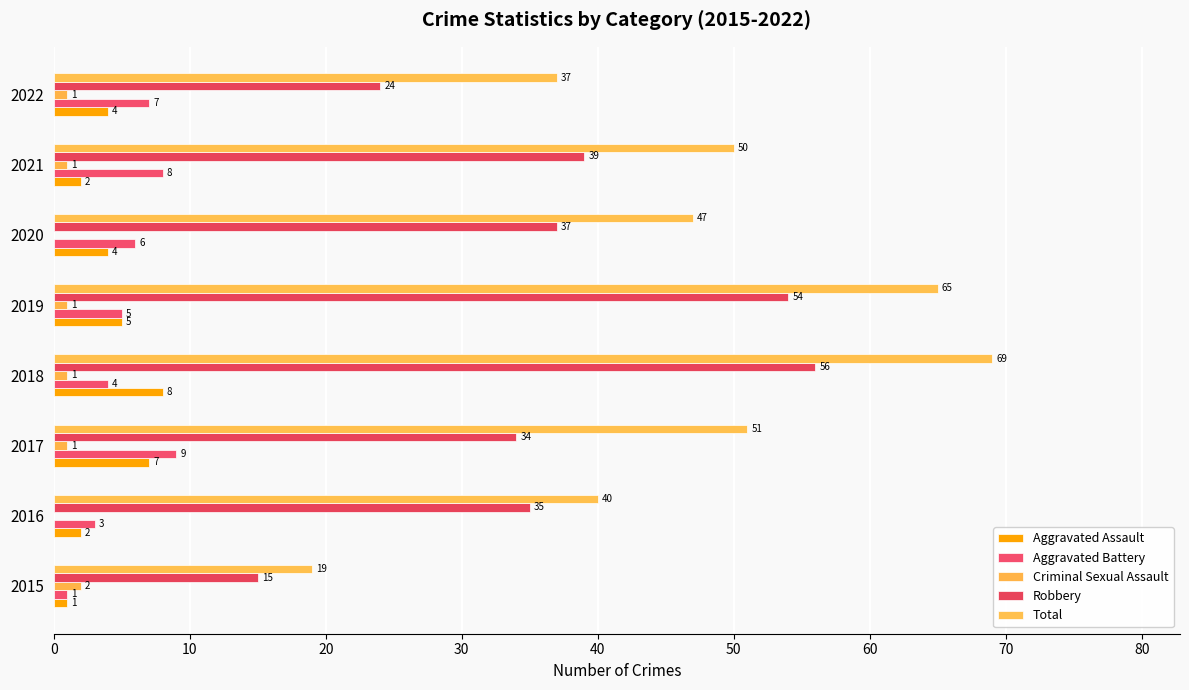

Count the number of categories in the chart.

8